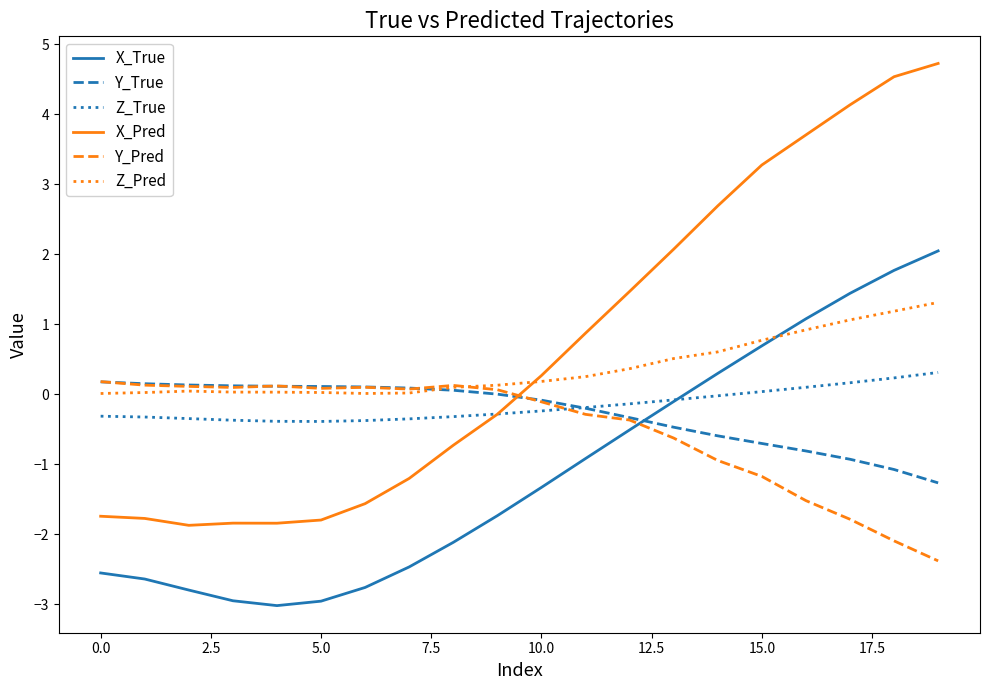

How many times do Y_True and X_True cross each other?

1